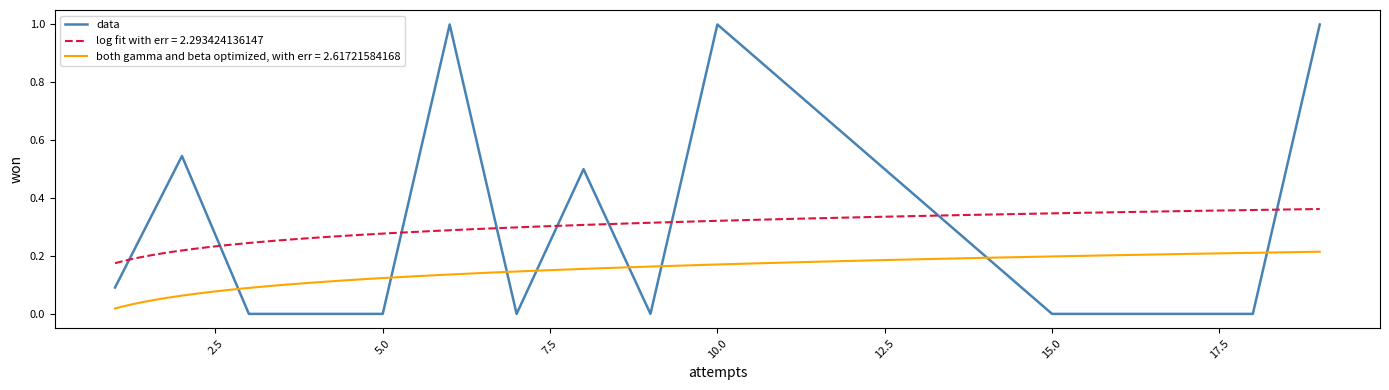

How many values are above zero?

6